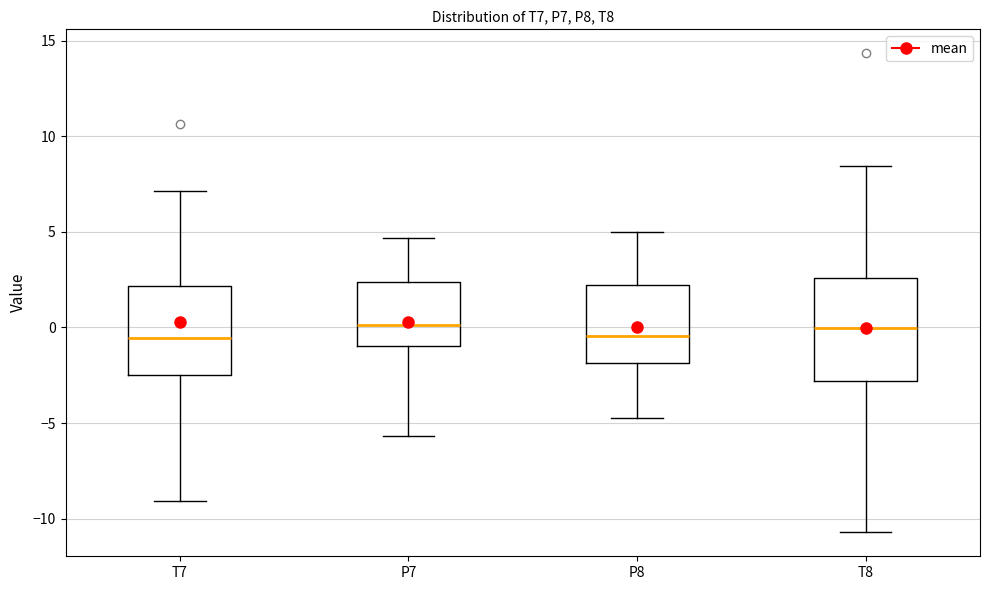

Where is the lower edge of the box for T7 on the y-axis? The values are not printed on the chart, so give them approximately, as read against the axis.

-2.5